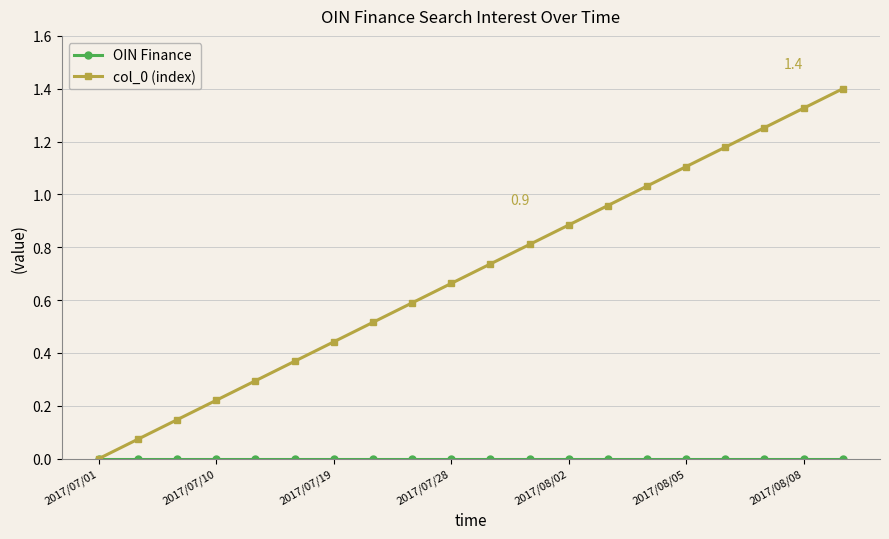

Which series has the largest total across all categories?

col_0 (index)